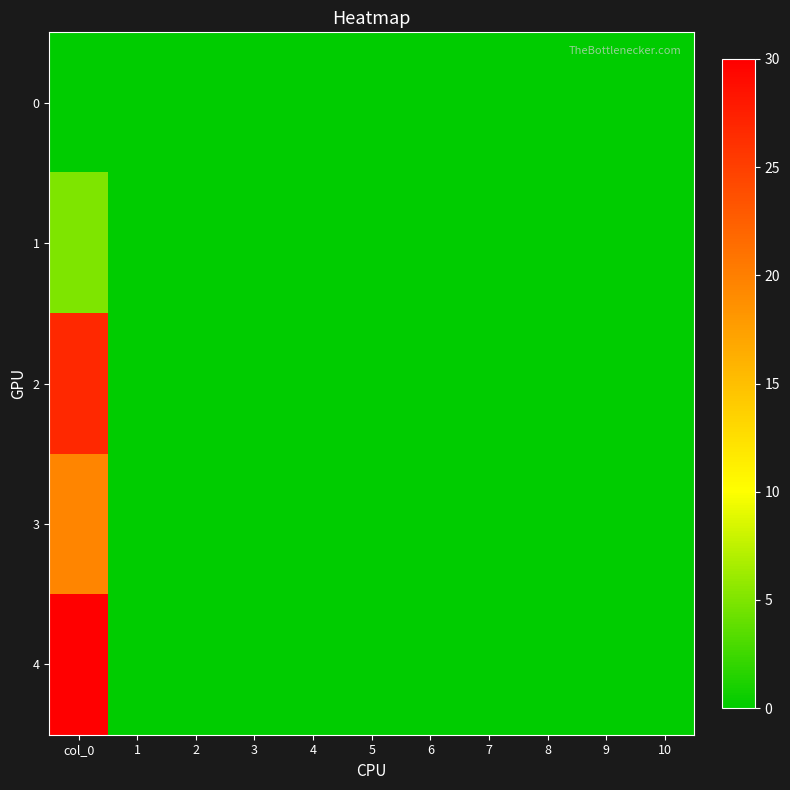

At which category is the sum across all series the highest?

col_0